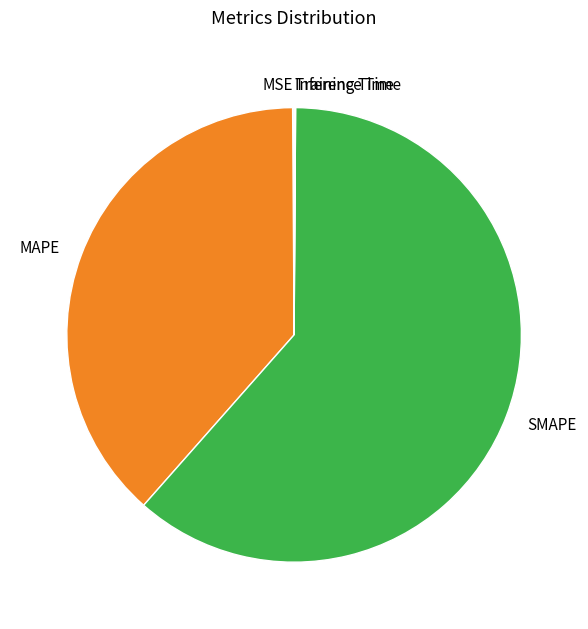

What is the majority slice?

SMAPE